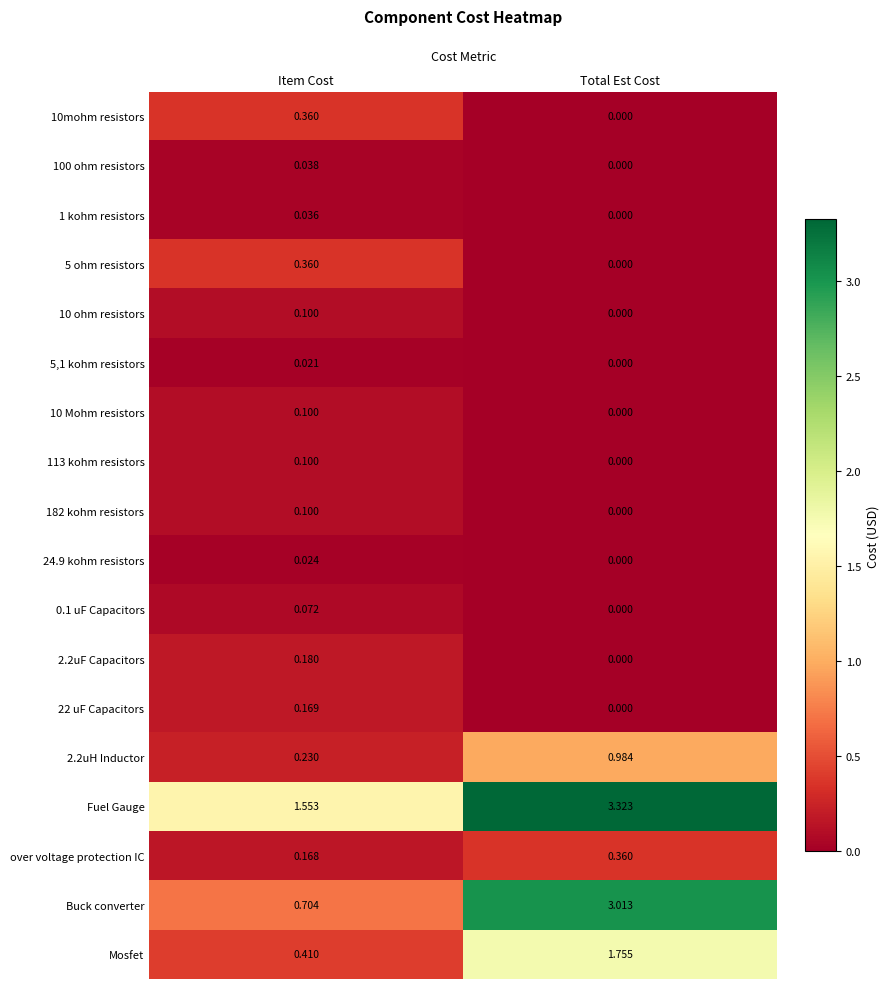

Is the value of 10 ohm resistors at Item Cost greater than the value of 5 ohm resistors at Total Est Cost?

Yes